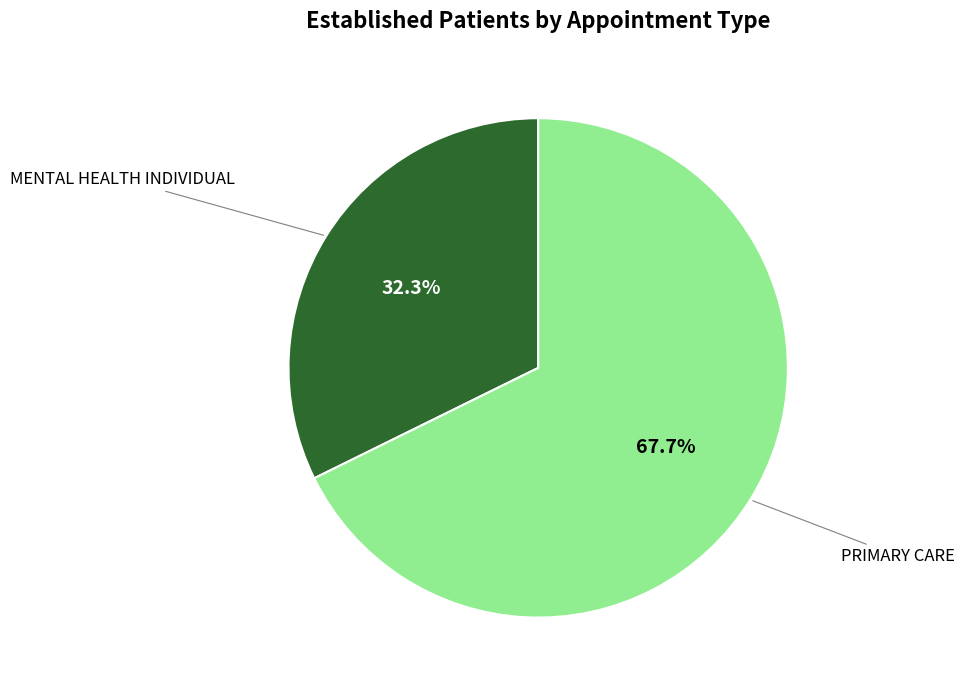

Combined, what portion of the pie is MENTAL HEALTH INDIVIDUAL and PRIMARY CARE?

100.0%